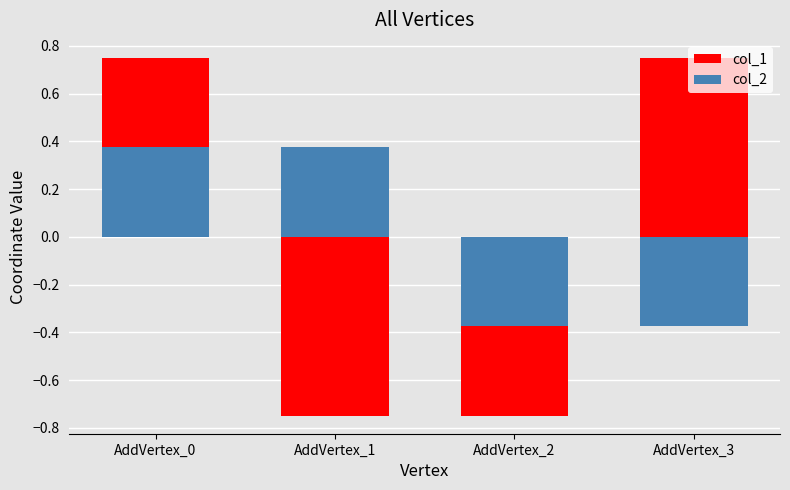

List the series in order of their peak value, highest first.

col_1, col_2